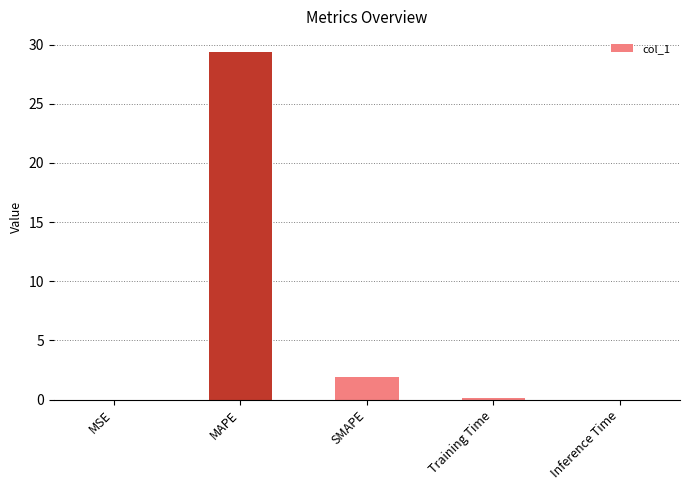

Which category has the highest value across all series?

MAPE